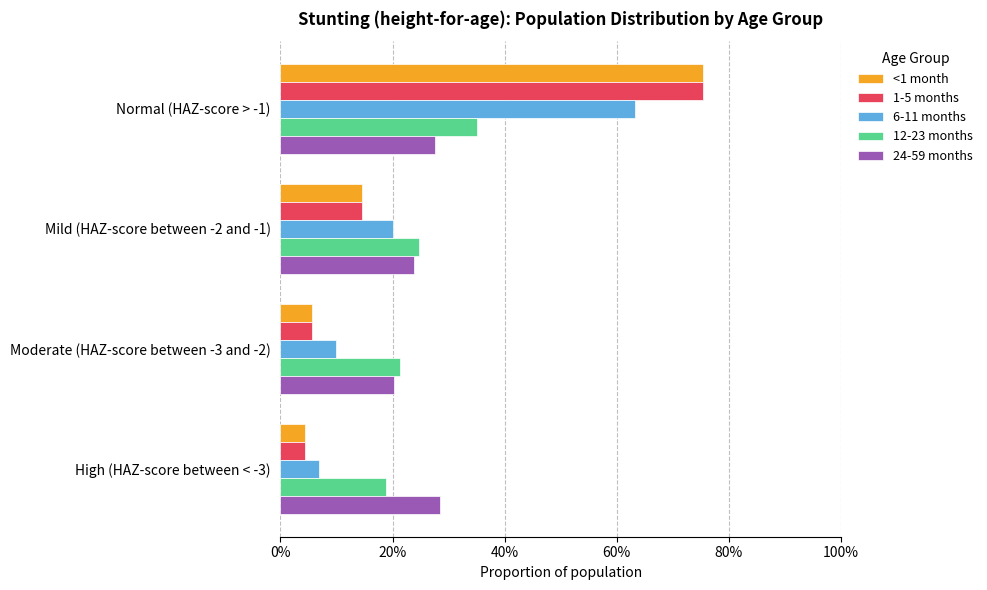

What is the maximum value shown in the chart?

0.8